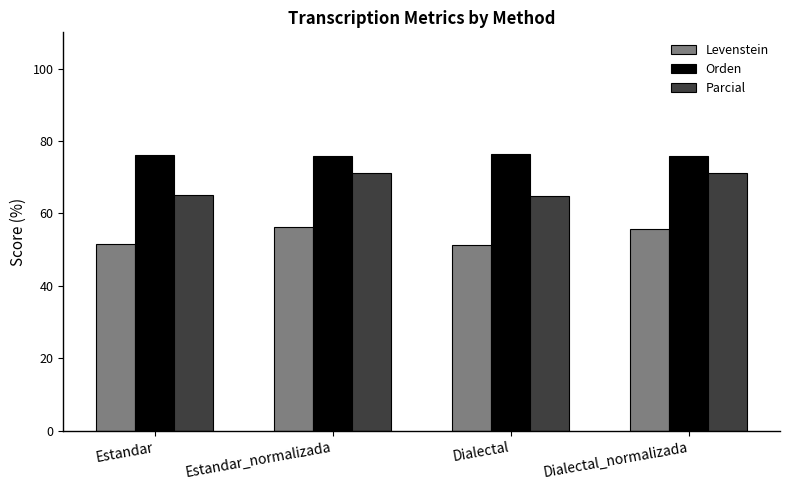

What is the difference between the maximum and minimum values in the Levenstein series?

4.8